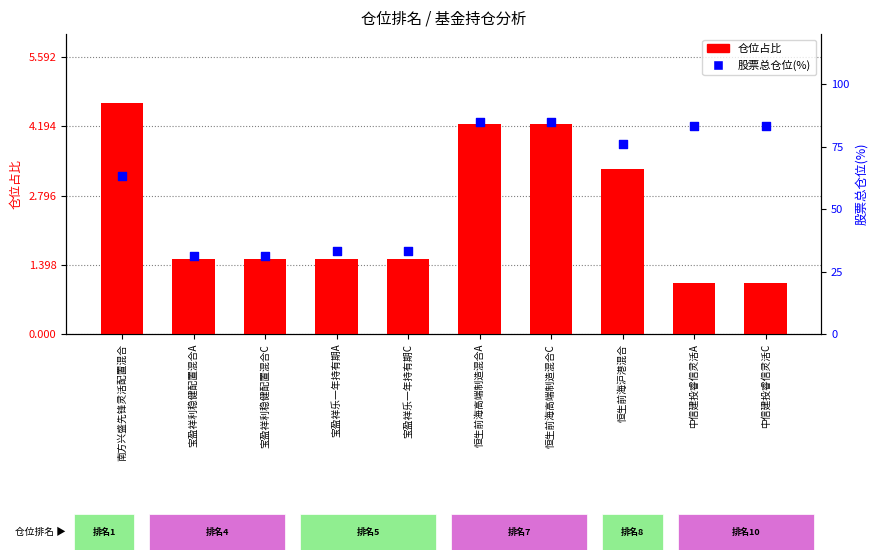

Which series has the largest total across all categories?

股票总仓位